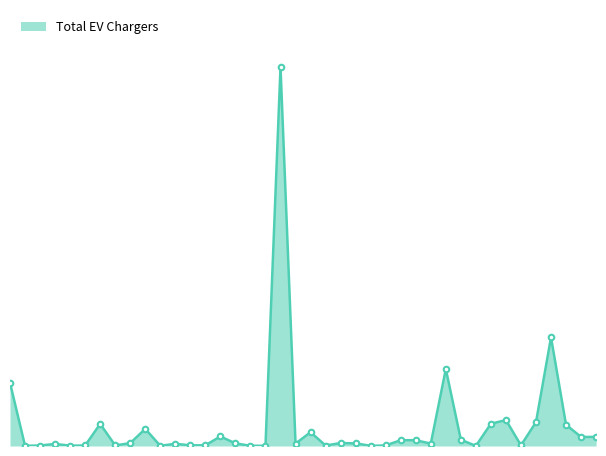

Rank the categories by value from lowest to highest.

Plumas, Modoc, Glenn, Lake, Alpine, Lassen, Calaveras, Amador, Mariposa, Colusa, Mono, Del Norte, San Benito, Imperial, Inyo, Butte, Humboldt, Madera, Nevada, Kings, Merced, El Dorado, Mendocino, Napa, Monterey, Placer, San Joaquin, San Luis Obispo, Kern, Marin, Fresno, San Francisco, Contra Costa, Riverside, San Bernardino, Sacramento, Alameda, Orange, San Diego, Los Angeles